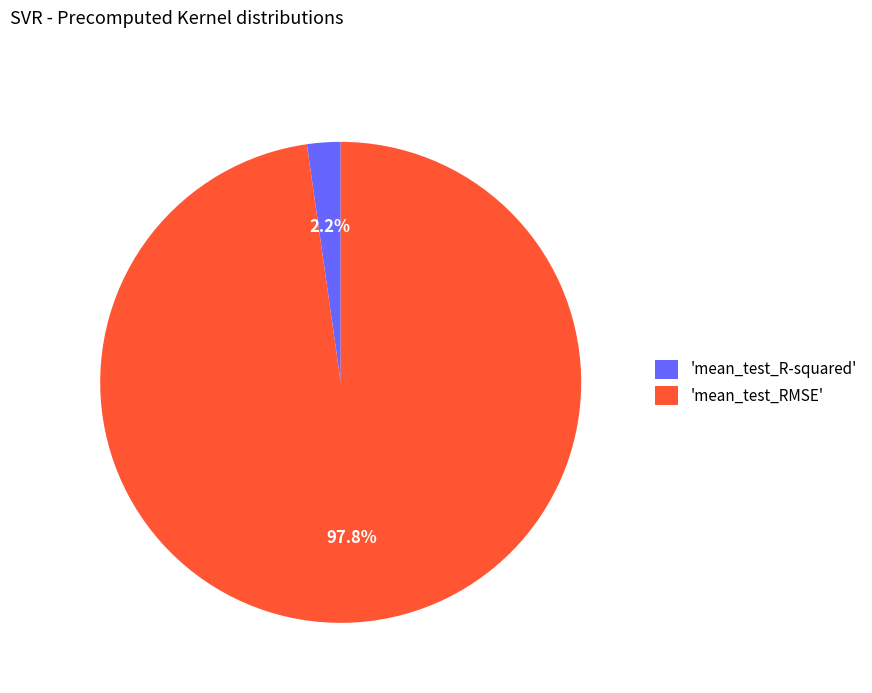

Rank the categories by value from highest to lowest.

'mean_test_RMSE', 'mean_test_R-squared'